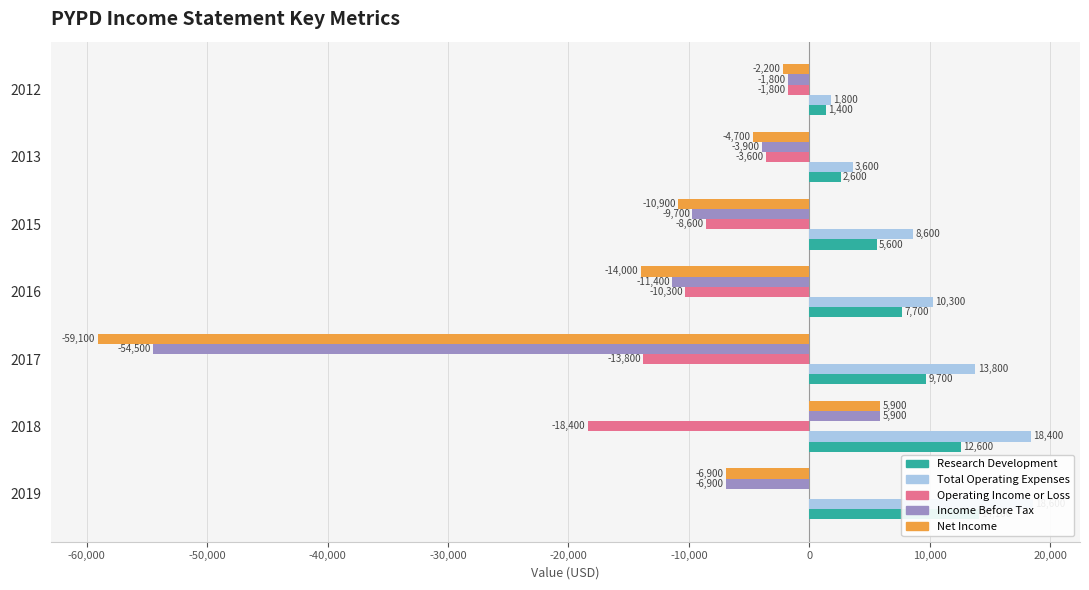

Is it true that Income Before Tax equals -5383 at 2015?

False